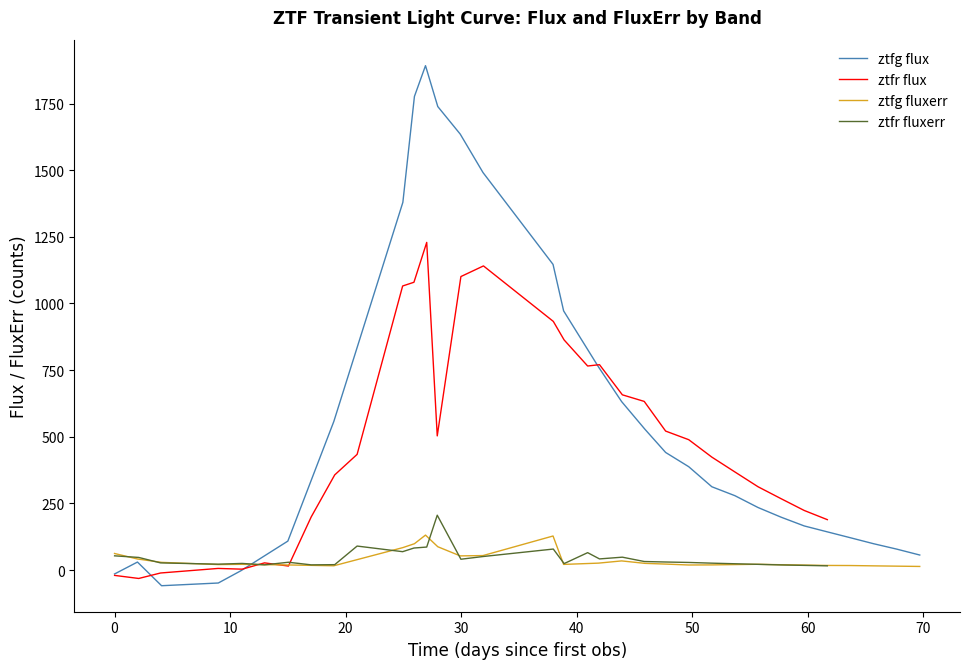

How many interior local valleys does the ztfg fluxerr series have?

5